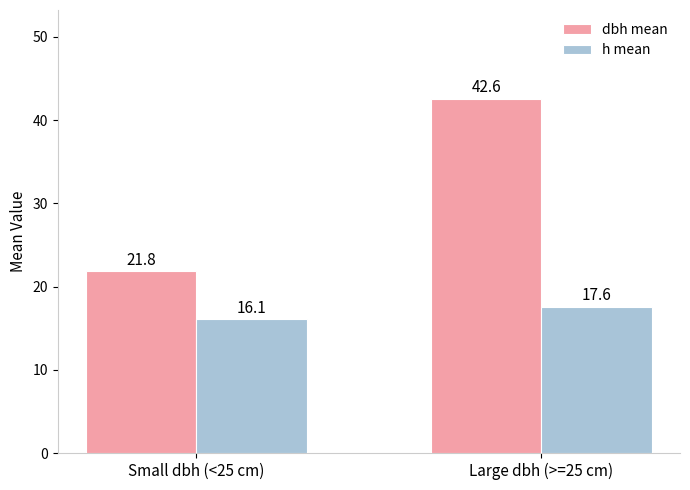

Are the bars grouped side by side (vs. stacked)?

Yes